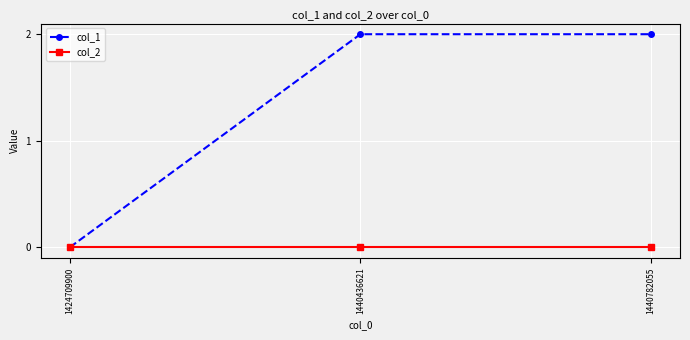

What is the greatest value displayed?

2